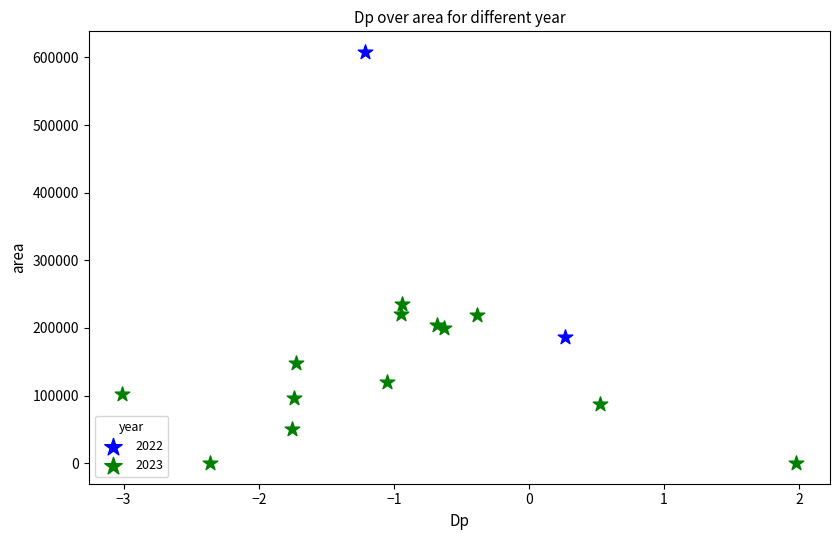

Which series has the widest spread of Y values?

2022